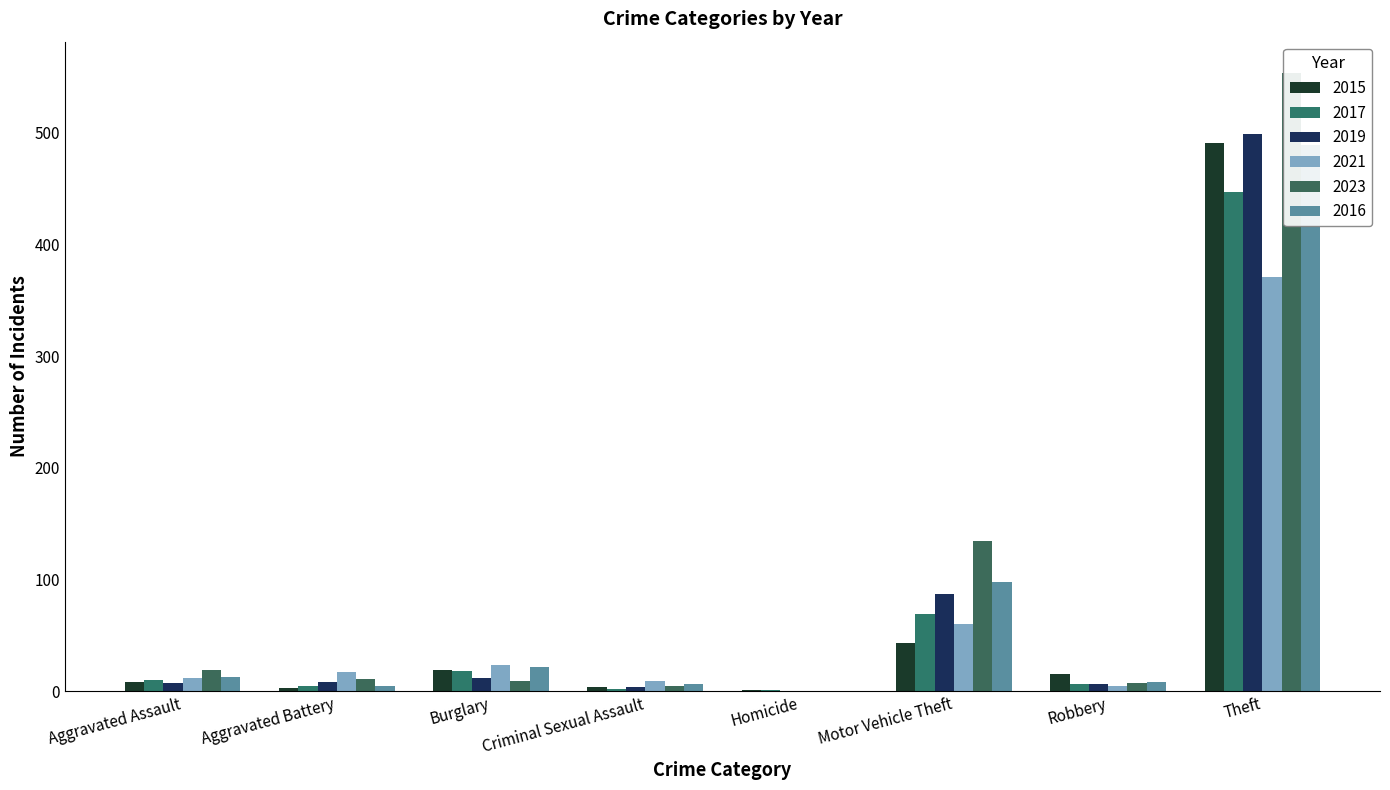

At which category is the sum across all series the highest?

Theft